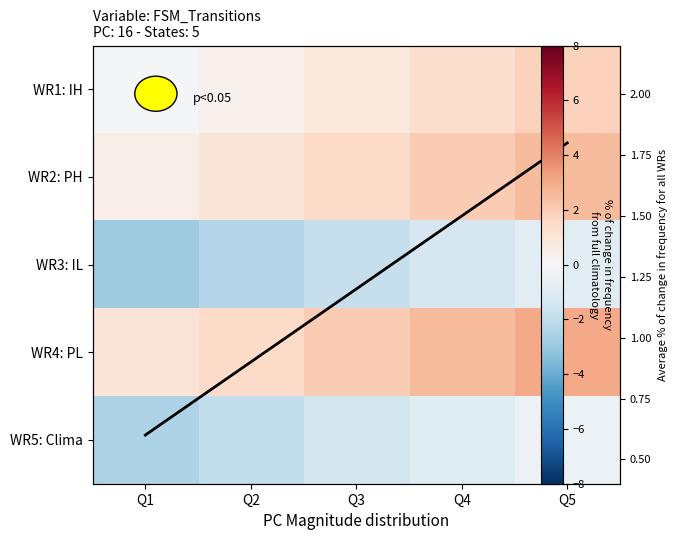

What value does the WR5: Clima series have at Q5?

-0.5